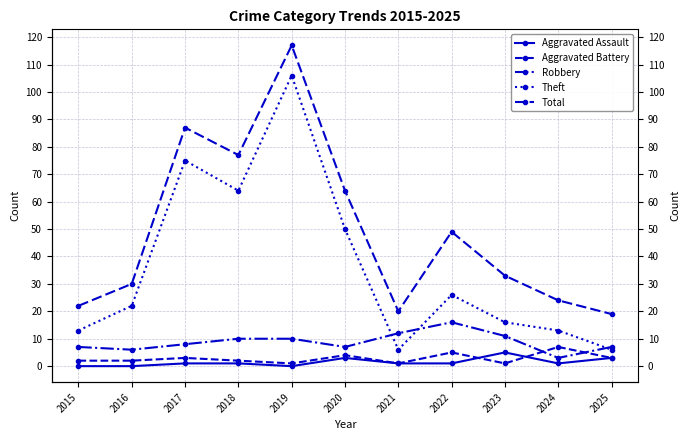

Where does the Total series first go above 33?

2017